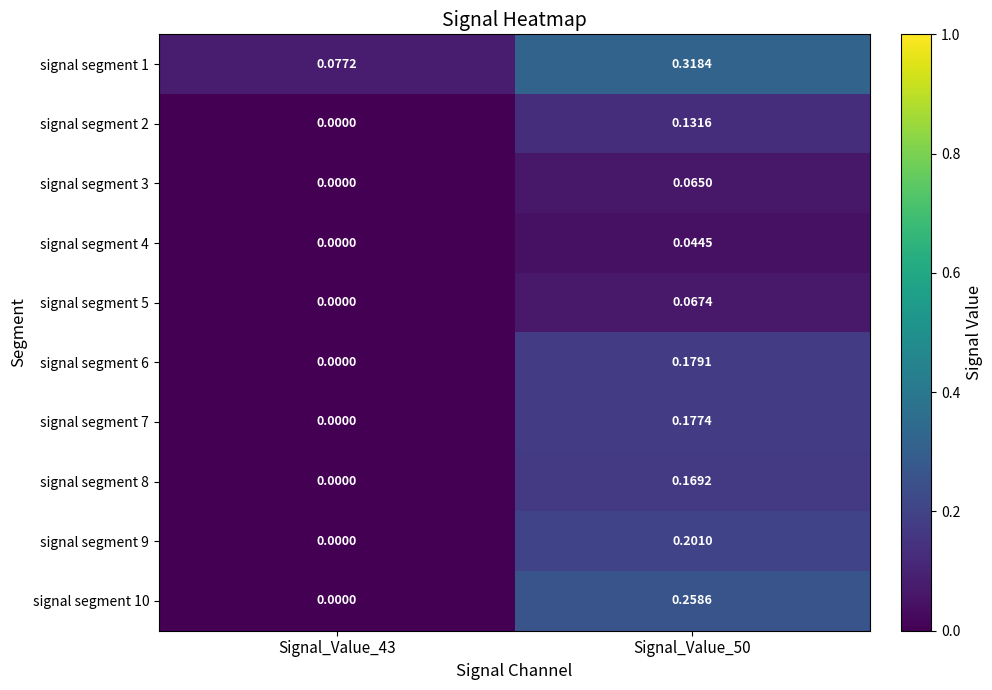

Rank the series at Signal_Value_50 from highest to lowest value.

signal segment 1, signal segment 10, signal segment 9, signal segment 6, signal segment 7, signal segment 8, signal segment 2, signal segment 5, signal segment 3, signal segment 4